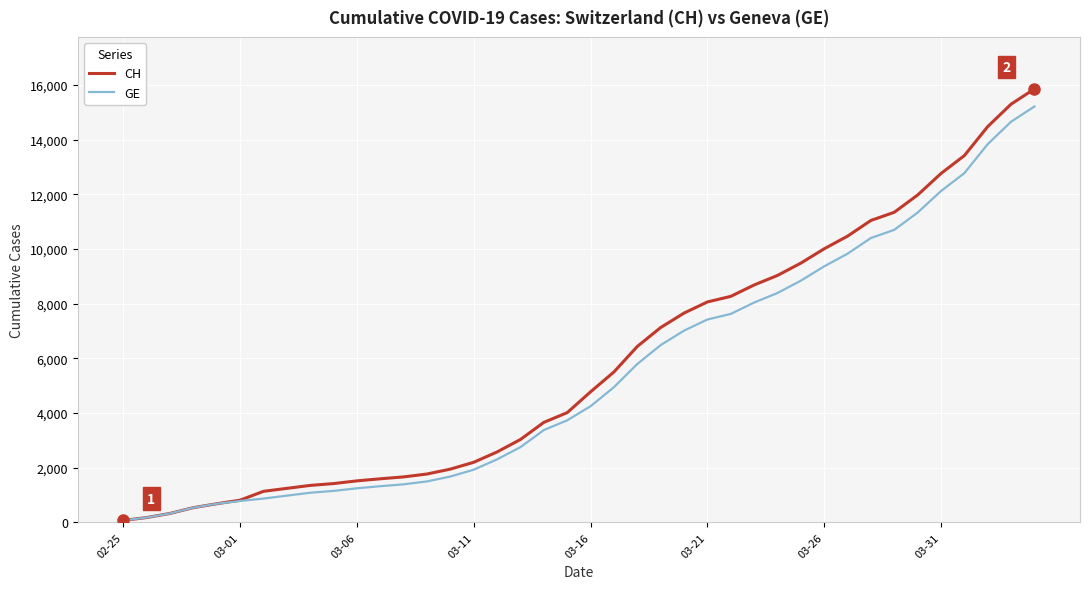

Which series has the widest spread of values?

CH